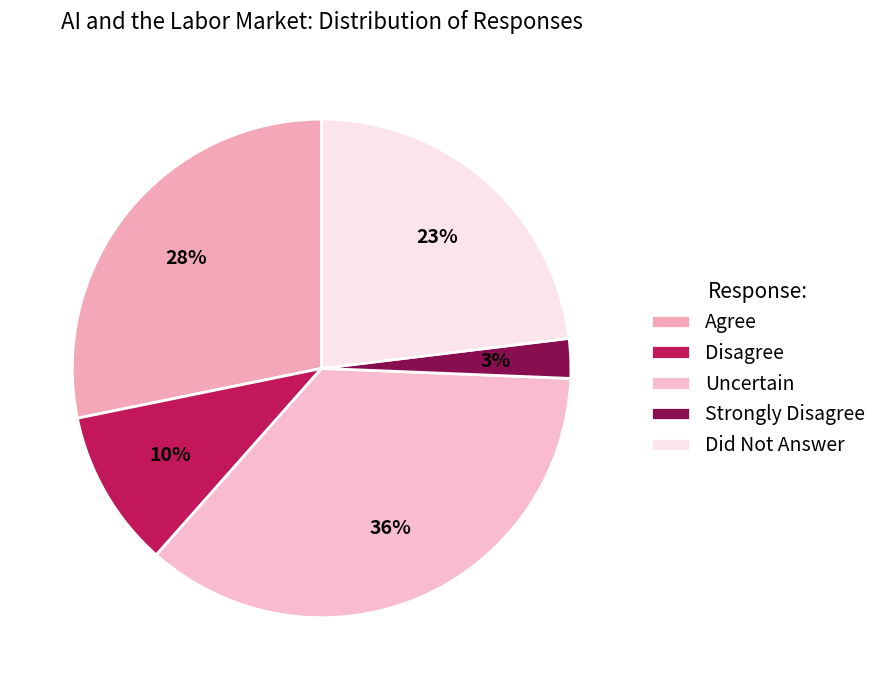

True or false: Strongly Disagree accounts for 3% of the total.

True